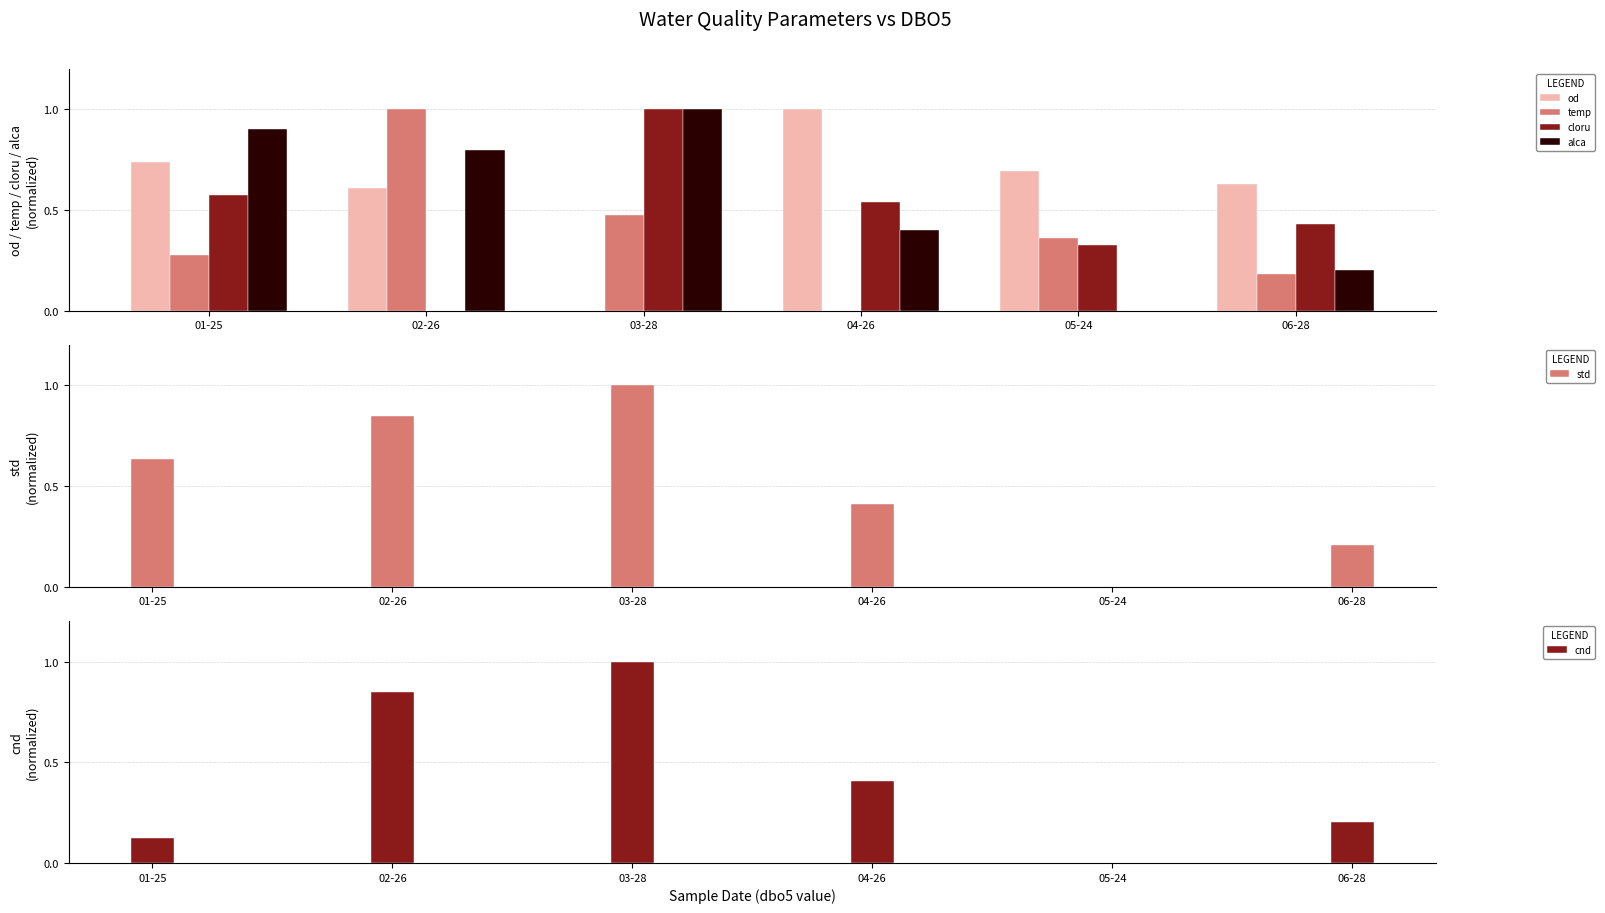

At how many categories does at least one series exceed 0?

6